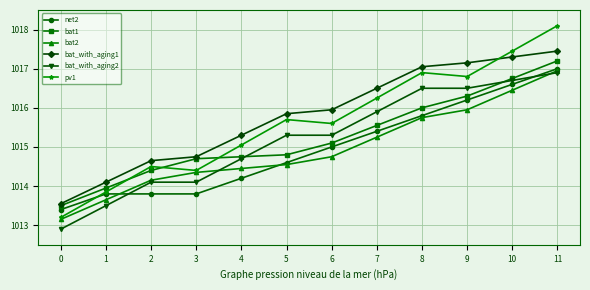

True or false: bat2 and bat1 intersect in this chart.

False